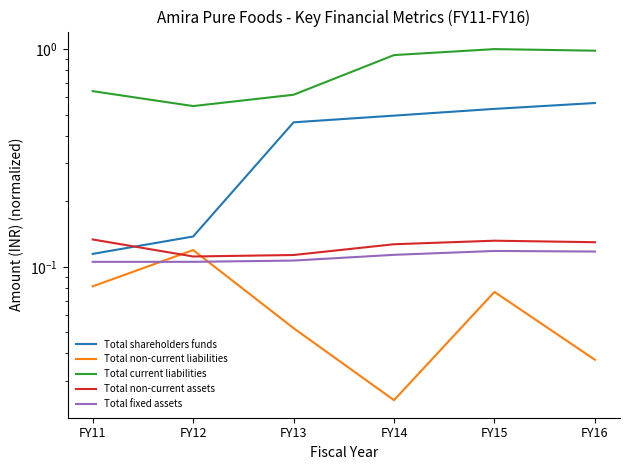

Does the chart have visible grid lines?

No